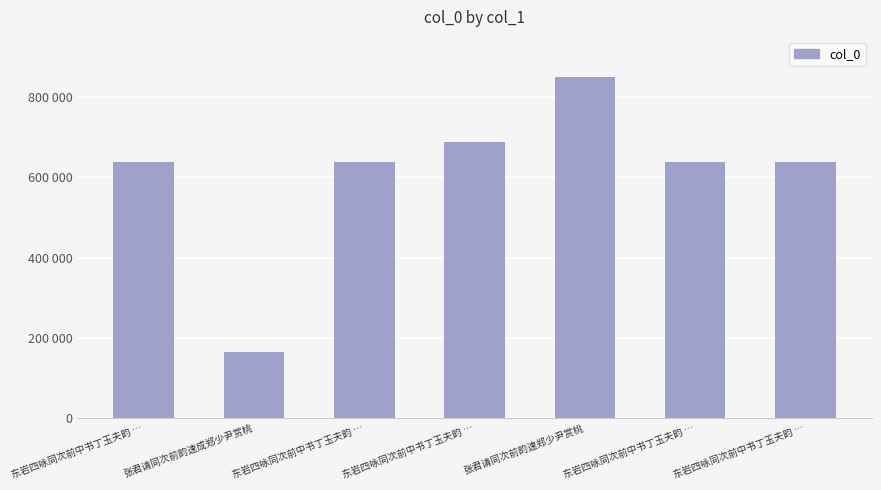

Where does the data first go above 637507?

东岩四咏同次前中书丁玉夫韵 …